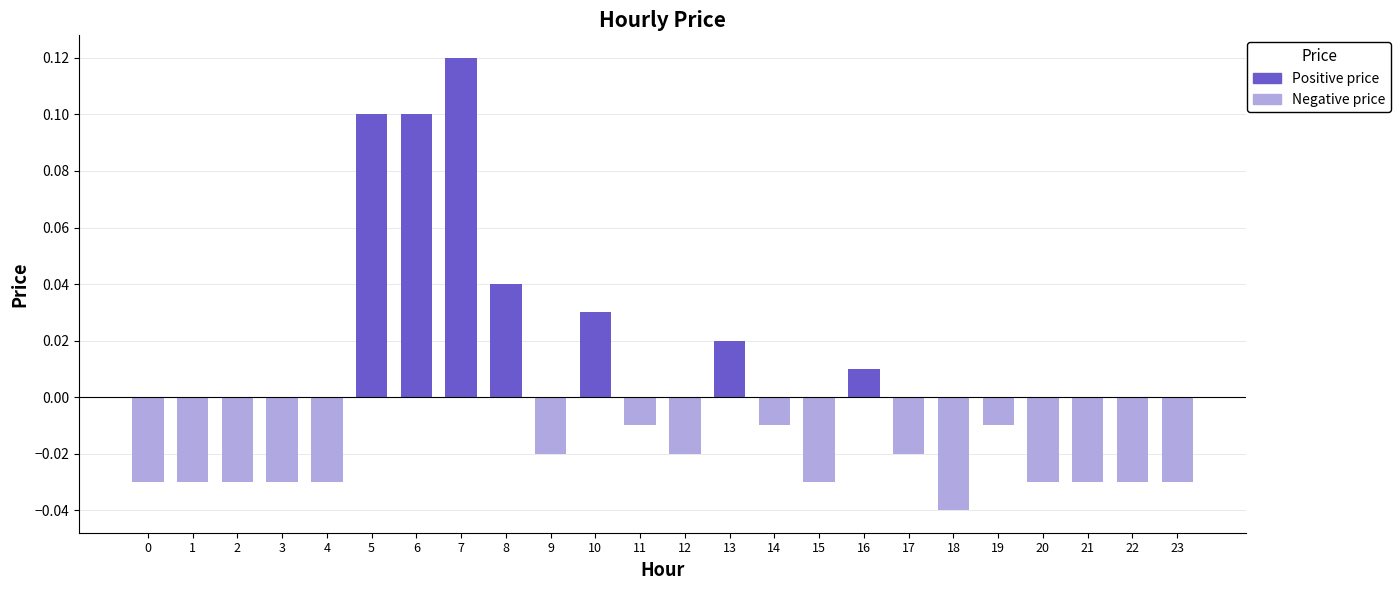

The value of Positive price at 7 is 0.1. True or false?

True